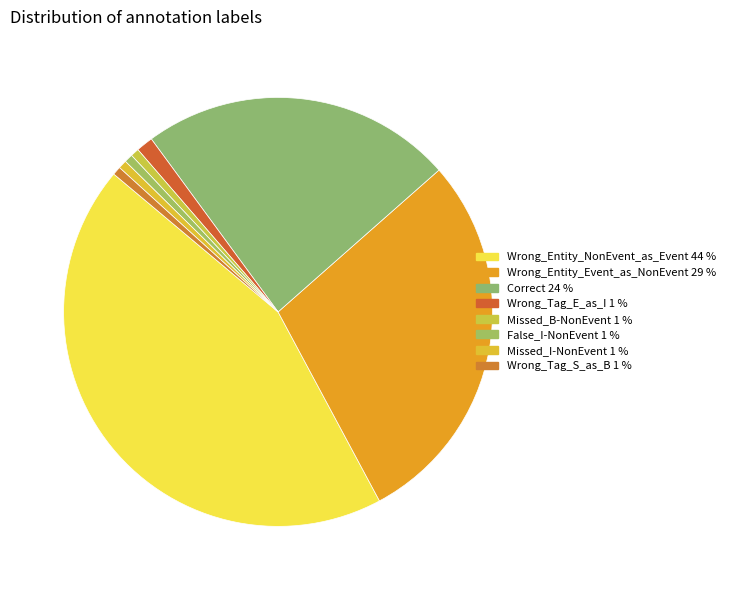

Which category has the biggest portion of the pie?

Wrong_Entity_NonEvent_as_Event